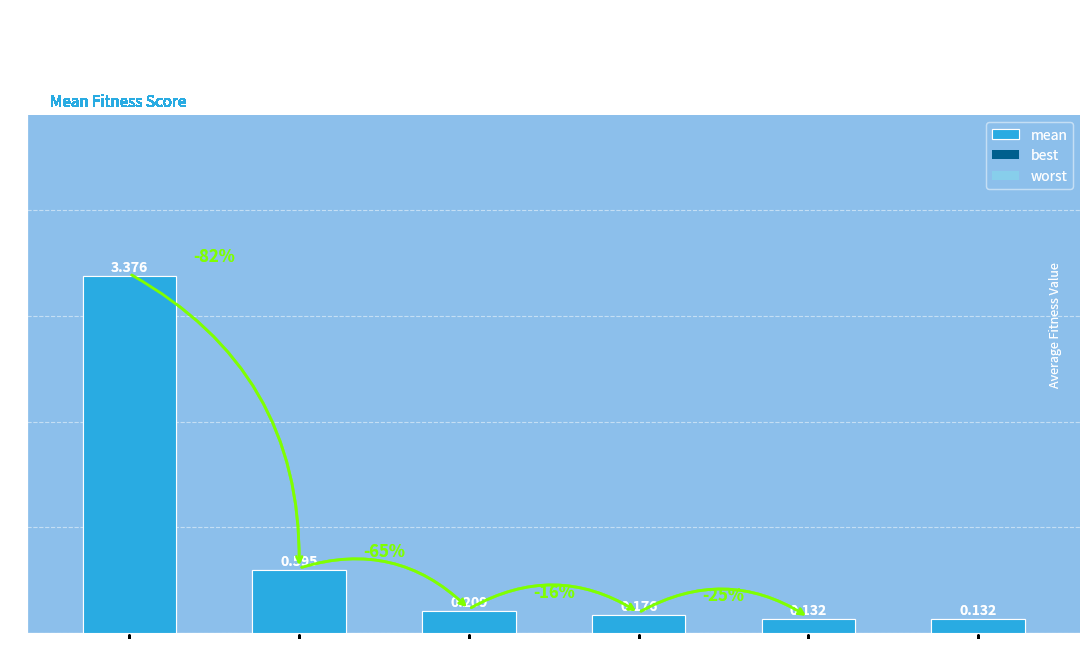

Reading left to right, what are all the values shown in this chart?

3.4	0.6	0.2	0.2	0.1	0.1